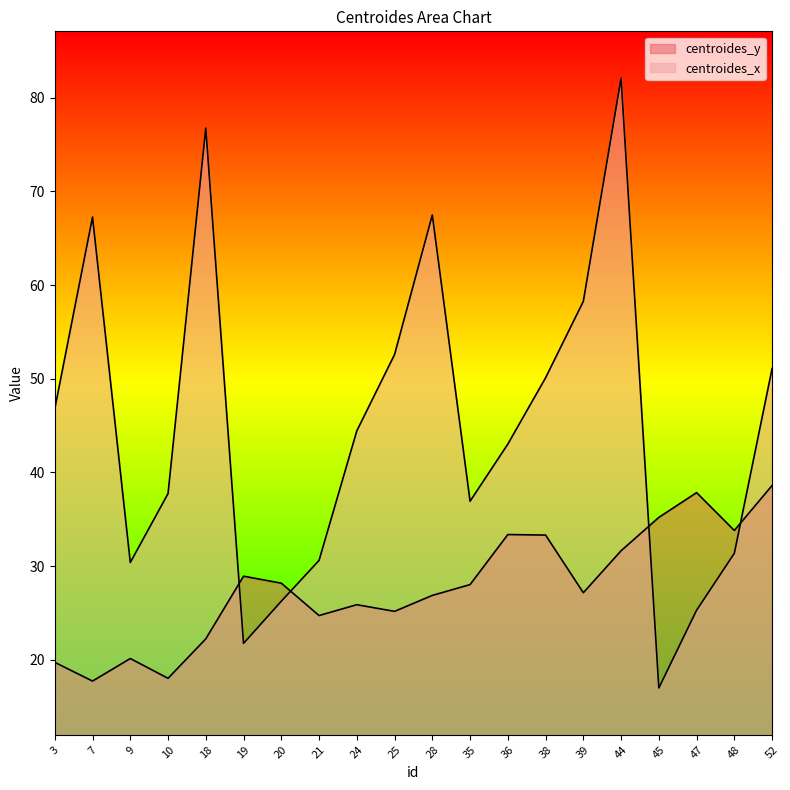

Which label corresponds to the largest value in the chart?

44